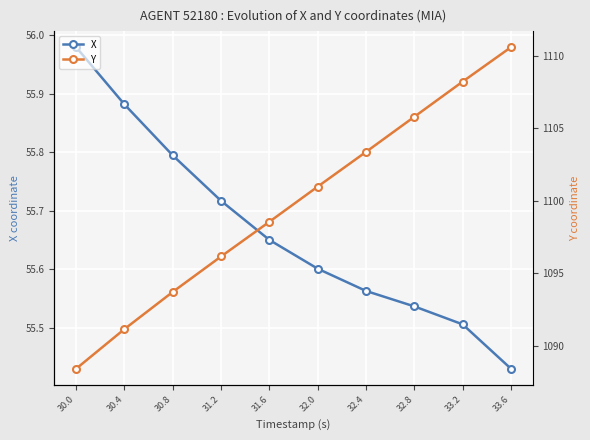

True or false: X has a value of 55.7 at 31.2.

True